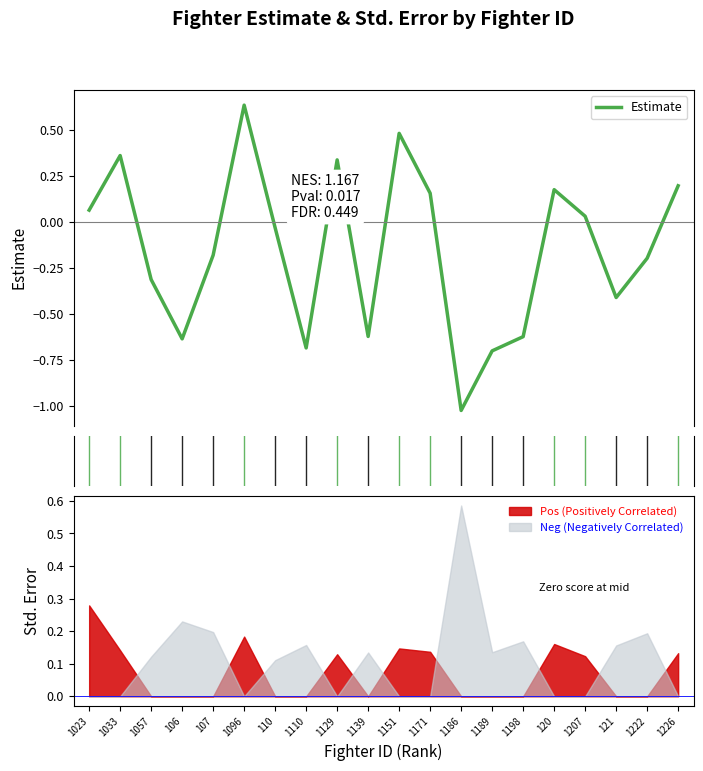

Rank the categories by value from highest to lowest.

1096, 1151, 1033, 1129, 1226, 120, 1171, 1023, 1207, 110, 107, 1222, 1057, 121, 1139, 1198, 106, 1110, 1189, 1186